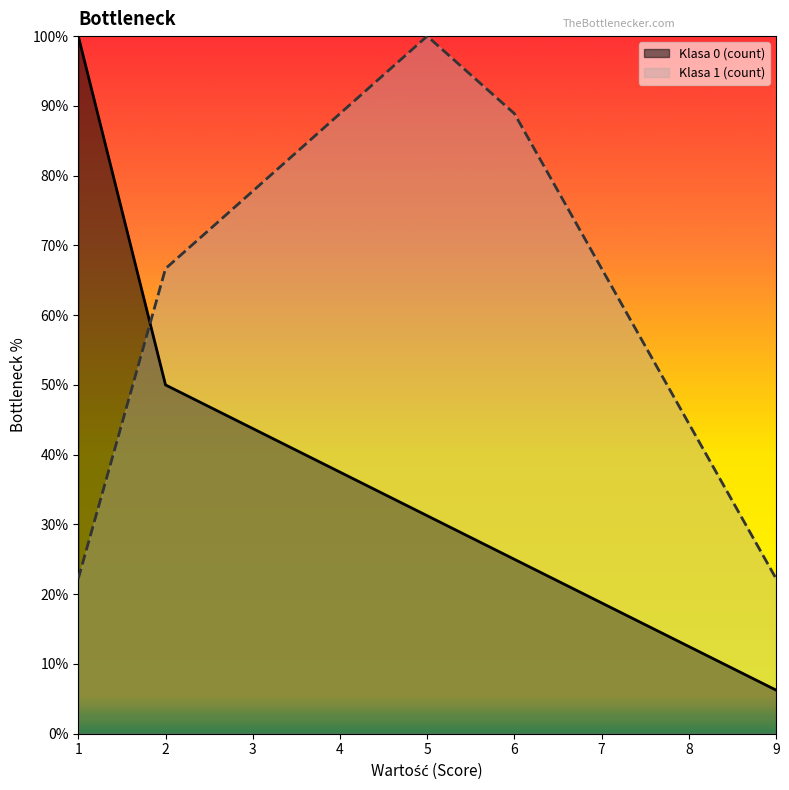

At which label does Klasa 1 (count) first exceed 66?

2